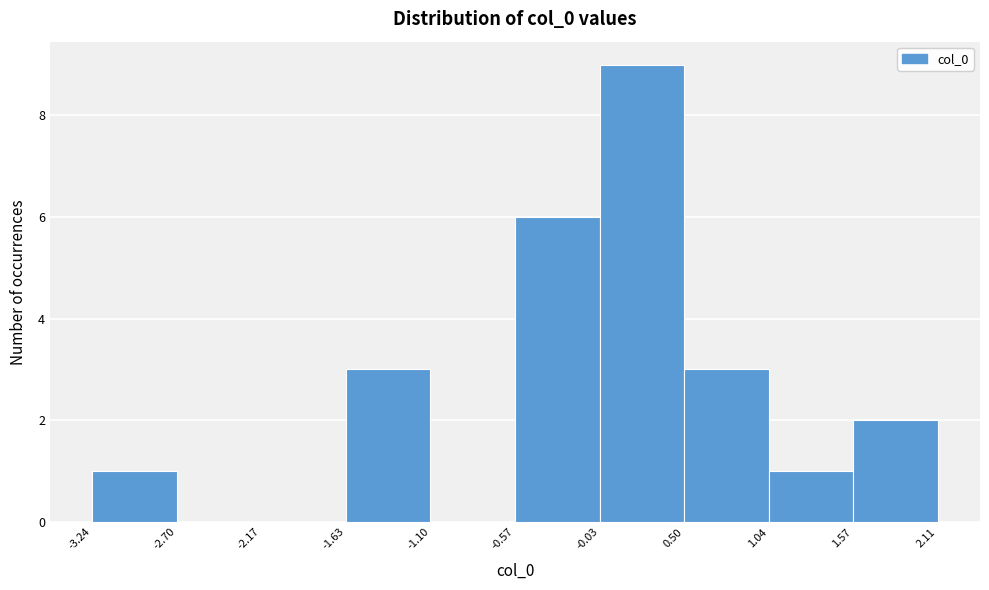

Reading left to right, transcribe this chart: for each bar, give the range it covers on the x-axis and its height. The values are not printed on the chart, so give them approximately, as read against the axis.

-3.24 to -2.70: 1
-2.70 to -2.17: 0
-2.17 to -1.63: 0
-1.63 to -1.10: 3
-1.10 to -0.57: 0
-0.57 to -0.03: 6
-0.03 to 0.50: 9
0.50 to 1.04: 3
1.04 to 1.57: 1
1.57 to 2.11: 2